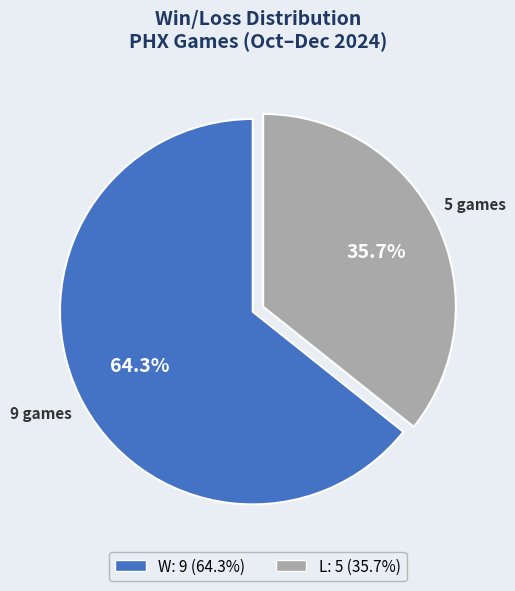

To the nearest percent, what is the average slice percentage?

50%